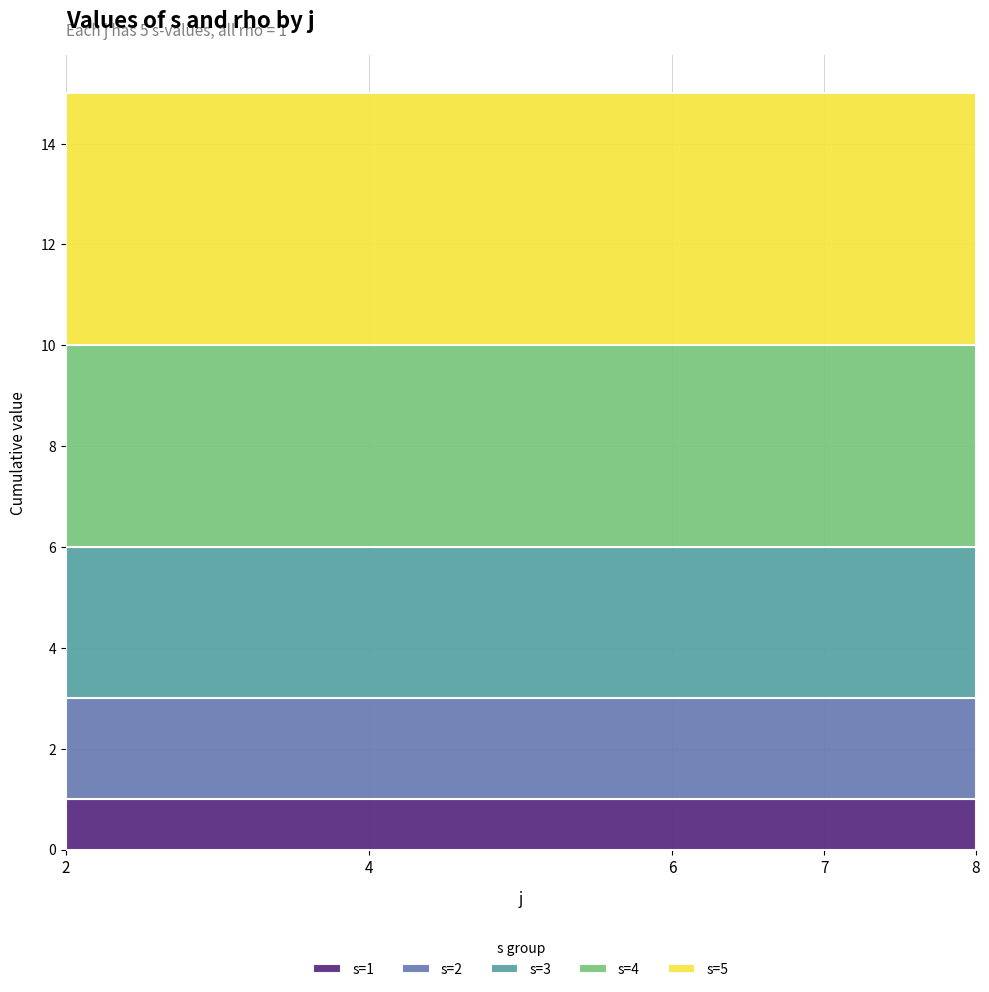

How many data points in s are less than 3?

10